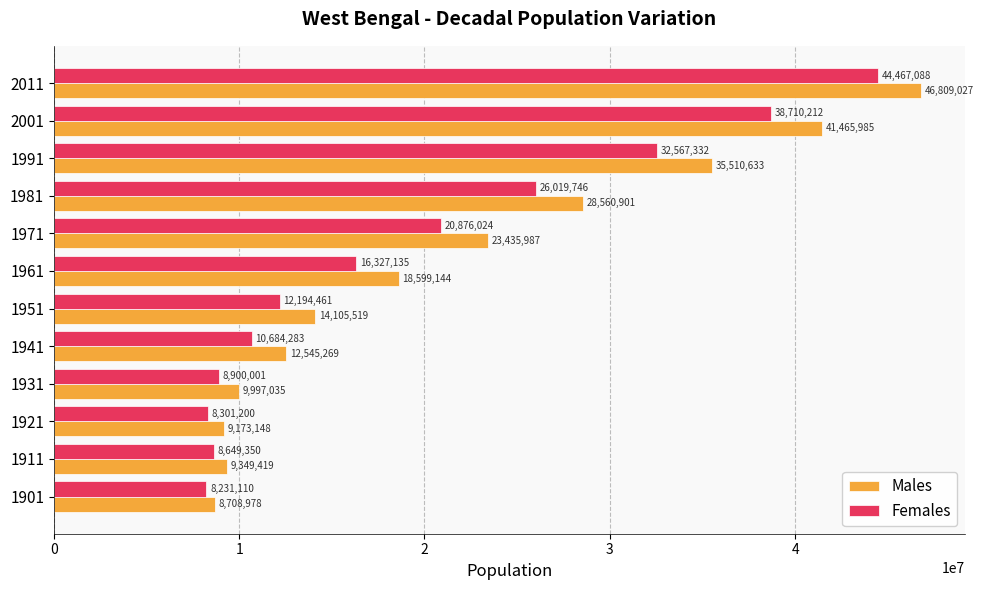

At which category is the sum across all series the highest?

2011